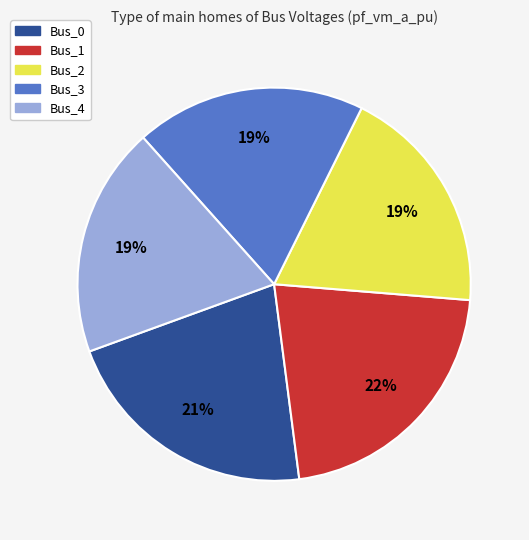

Do Bus_0 and Bus_4 together represent more than half of the pie?

No